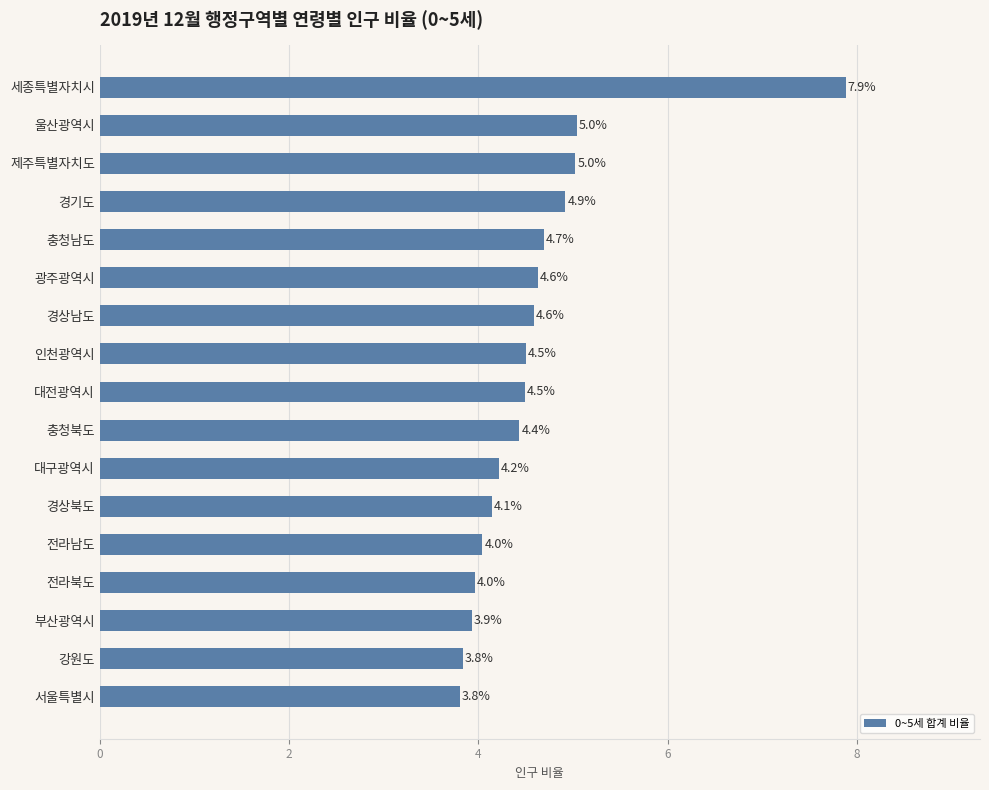

Between 세종특별자치시 and 제주특별자치도, which is larger?

세종특별자치시